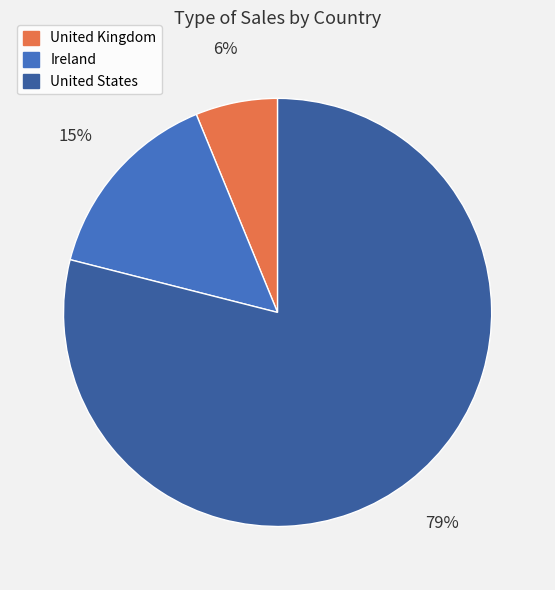

Does any single category account for the majority?

Yes